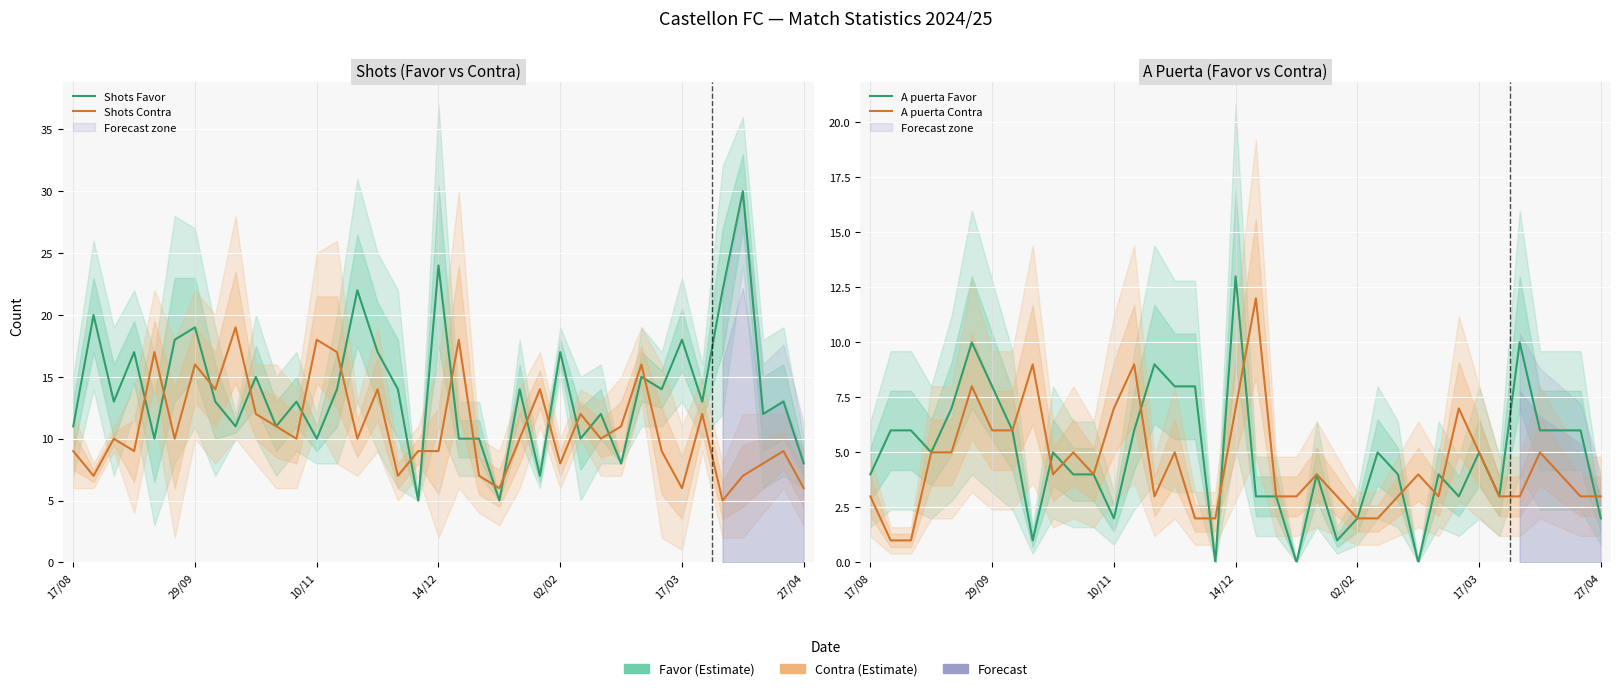

What is the lowest value of the A puerta Contra series?

1